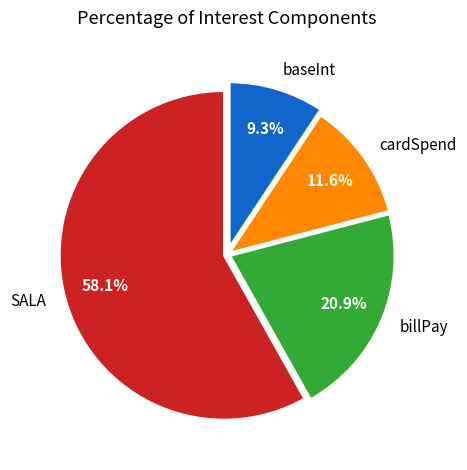

Which category has the biggest portion of the pie?

SALA